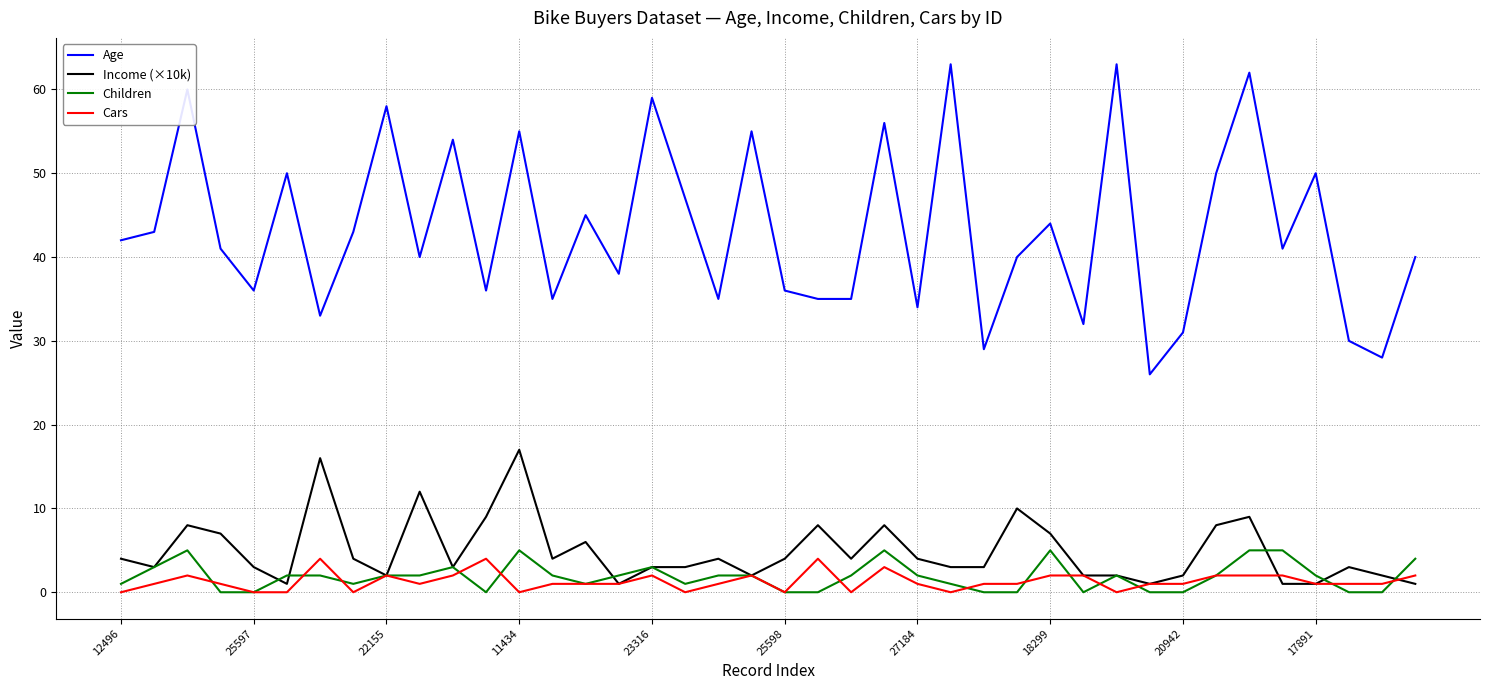

What are all the series names shown in the legend?

Age, Income (×10k), Children, Cars